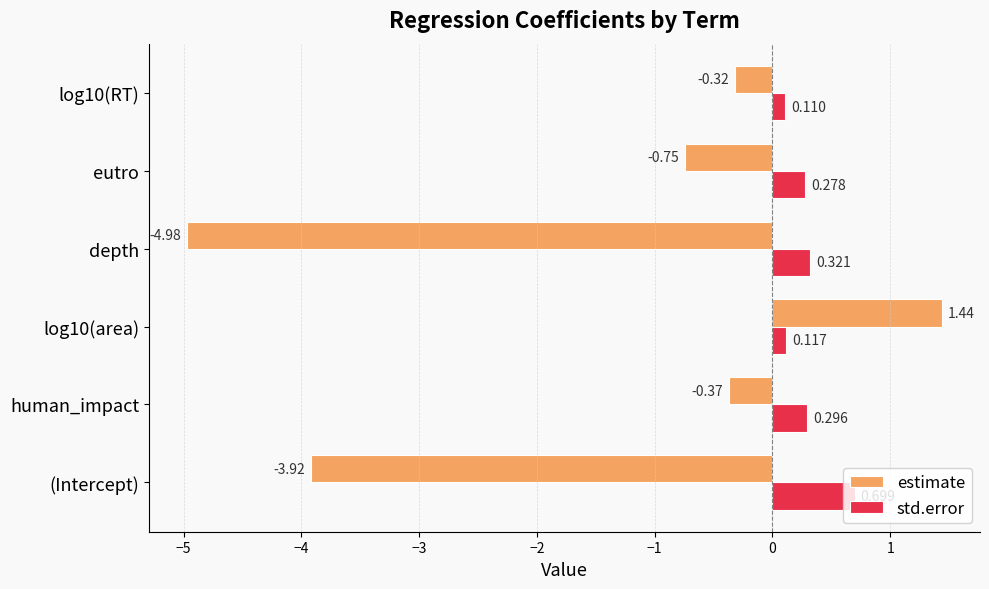

At how many categories does at least one series exceed -2?

6